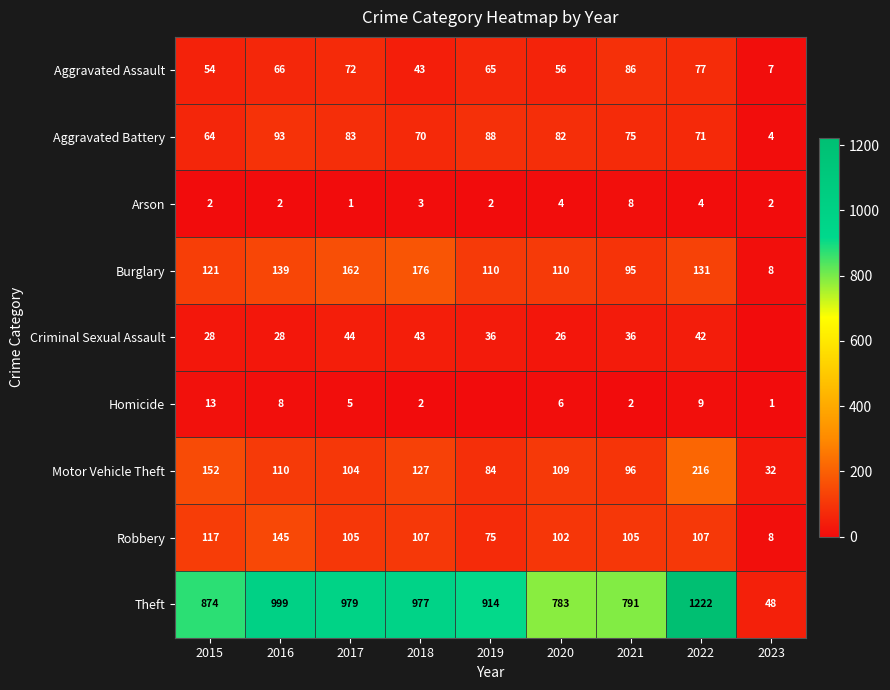

What is the sum of the Criminal Sexual Assault values at 2016 and 2015?

56